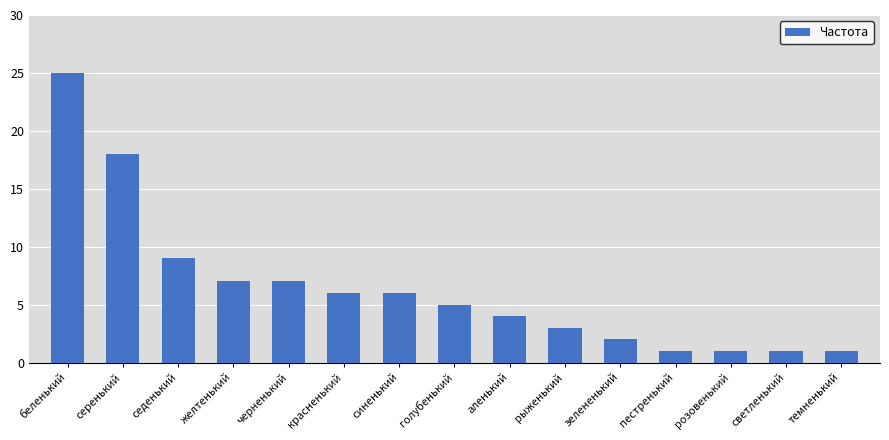

What is the label of the 8th bar from the left?

голубенький